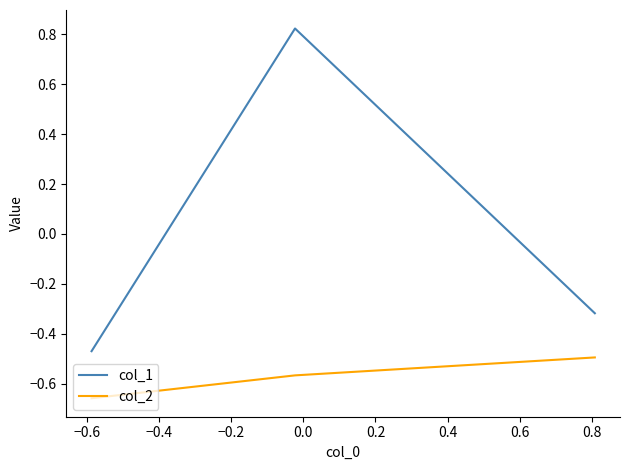

How many col_1 values are between 0 and 1?

1